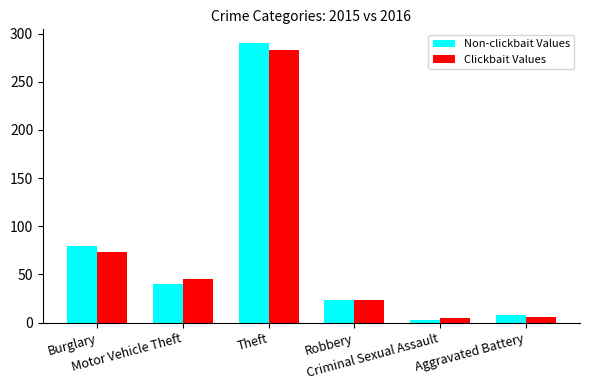

At which category is the sum across all series the highest?

Theft